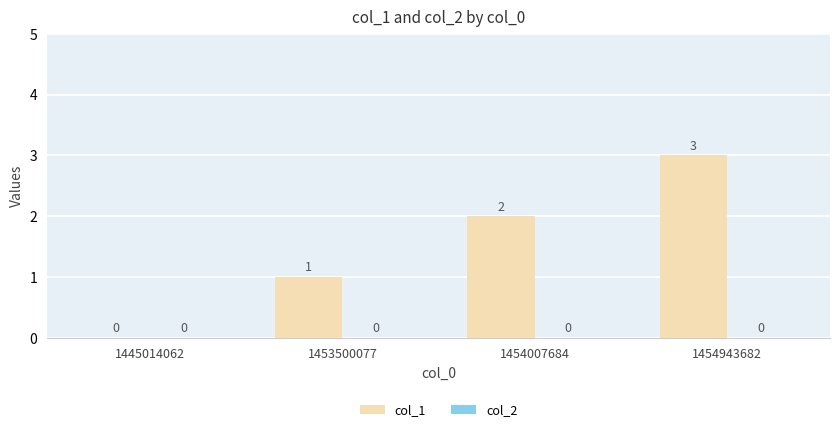

Between 1453500077 and 1454943682, which is larger?

1454943682